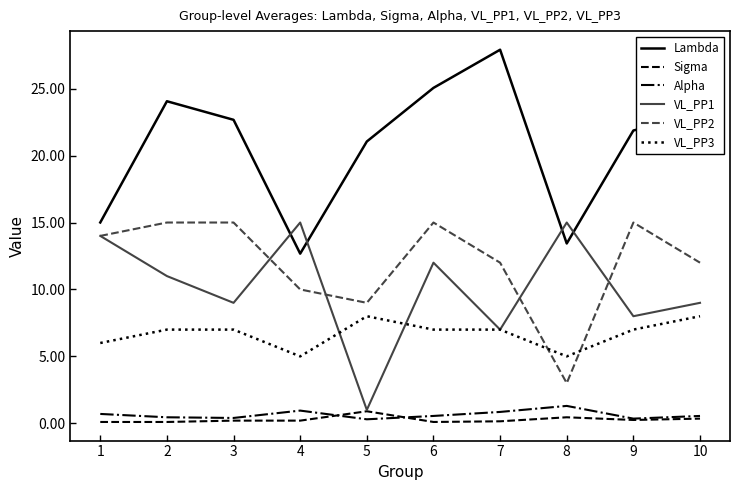

Between 7 and 8, which series saw the biggest shift?

Lambda